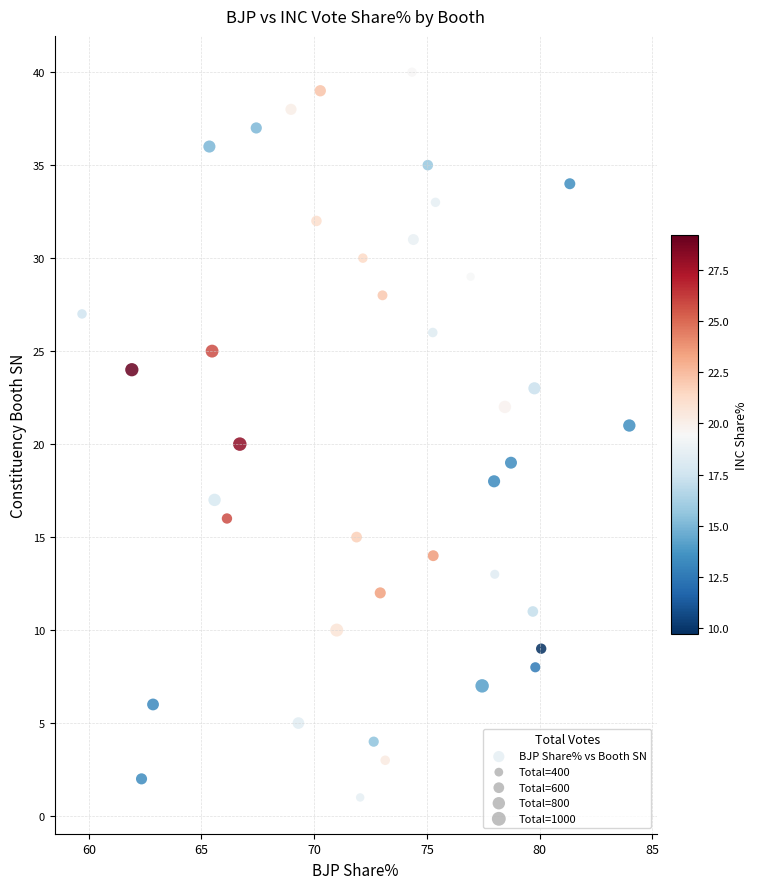

What is the range of Y values (max minus min)?

39